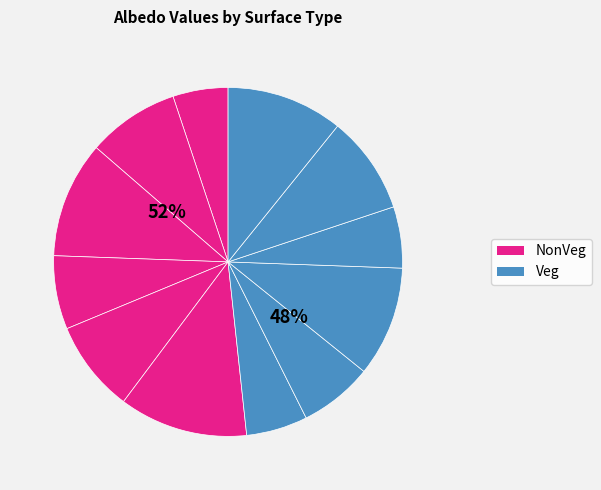

The Alb6 slice represents 3% of the pie. True or false?

False